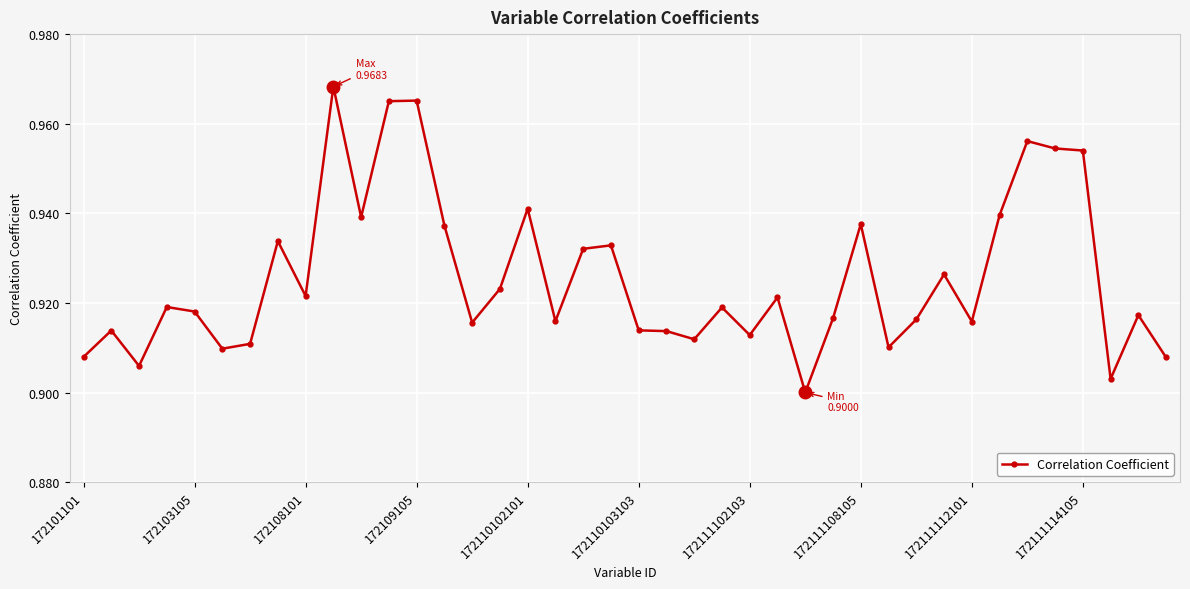

True or false: there are more than 1 points higher than both neighbors.

True